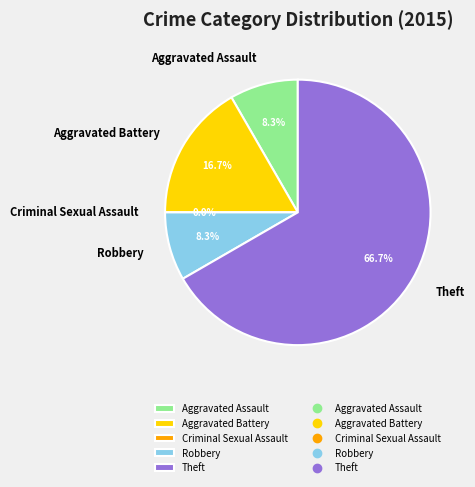

Between Theft and Aggravated Assault, which is larger?

Theft